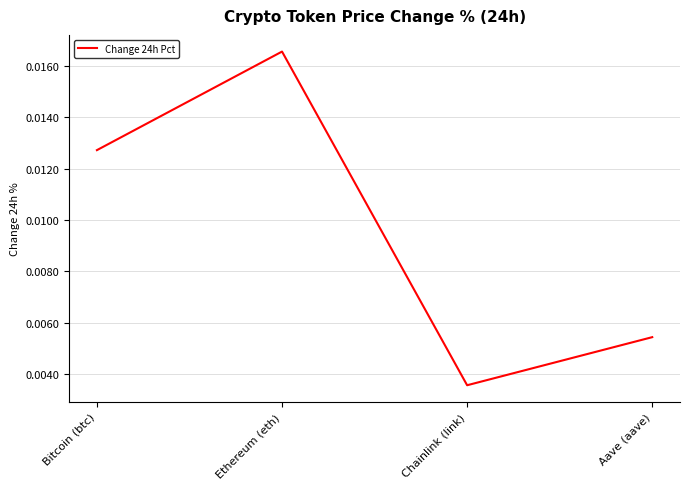

Where is the first local maximum?

Ethereum (eth)